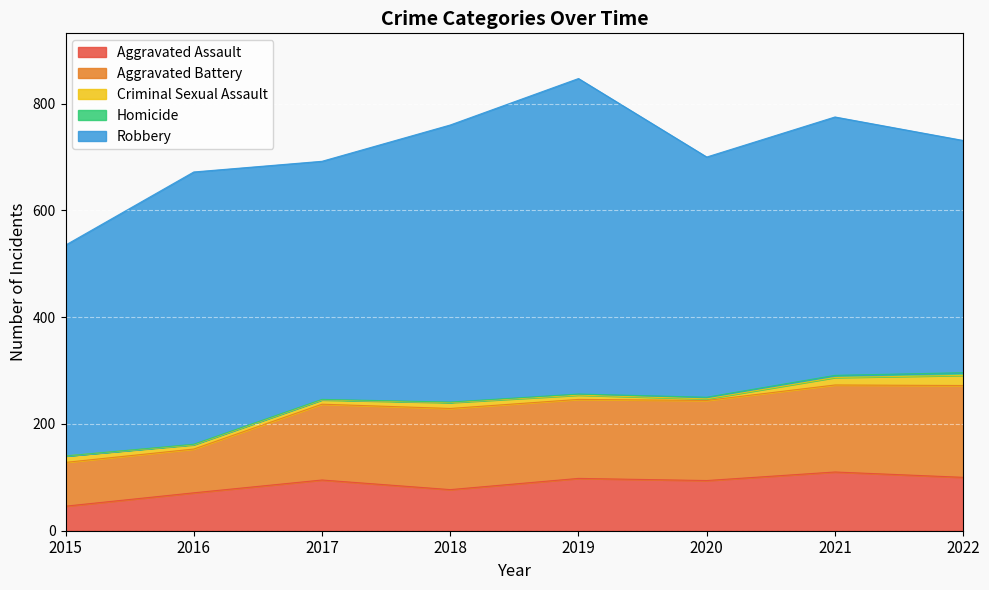

What is the difference between the maximum and minimum values in the Aggravated Assault series?

64